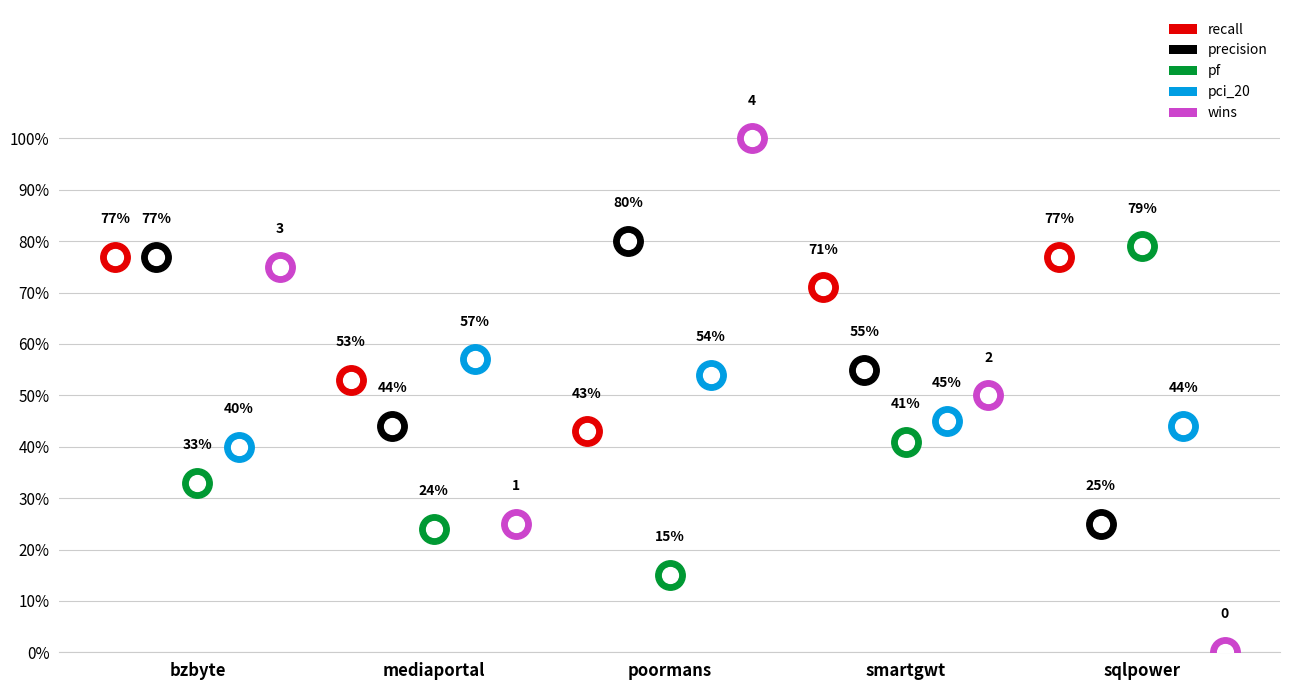

Which series contains the highest Y value?

wins